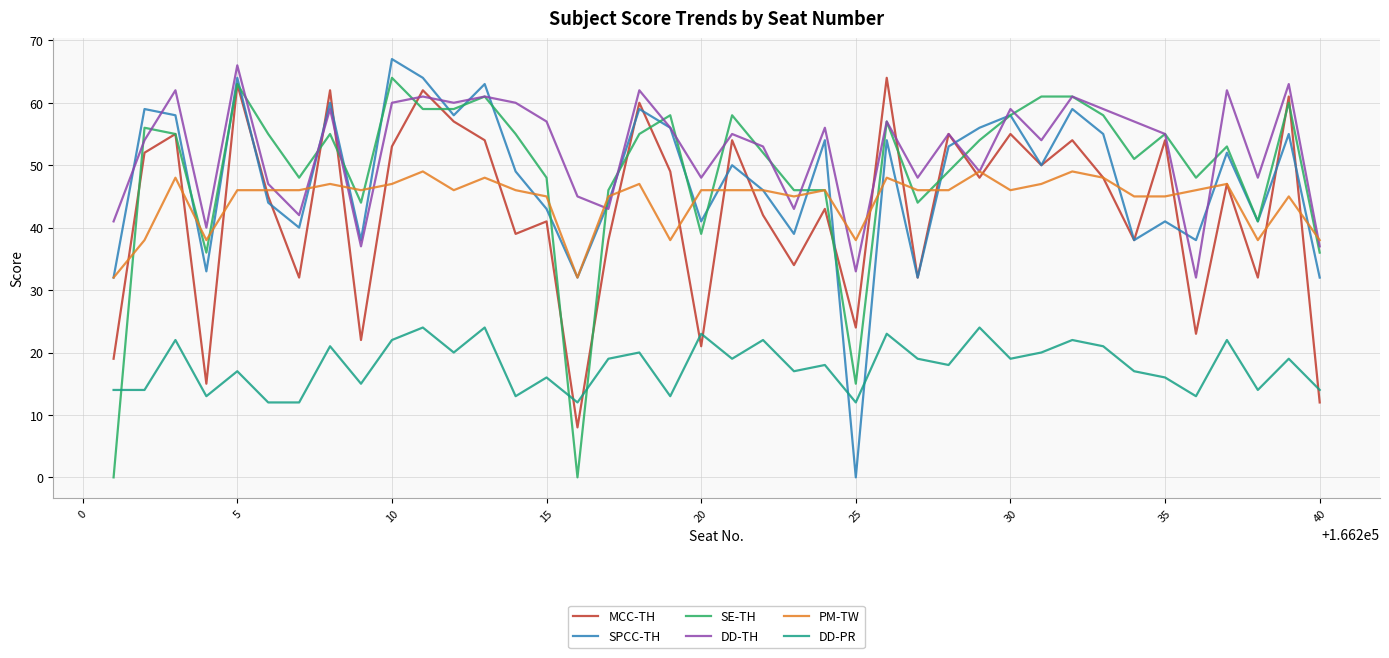

What is the sum of all DD-PR values?

715